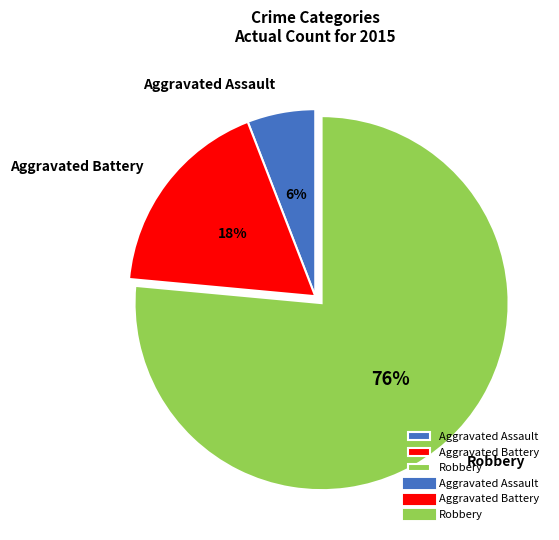

Rank the categories by value from highest to lowest.

Robbery, Aggravated Battery, Aggravated Assault